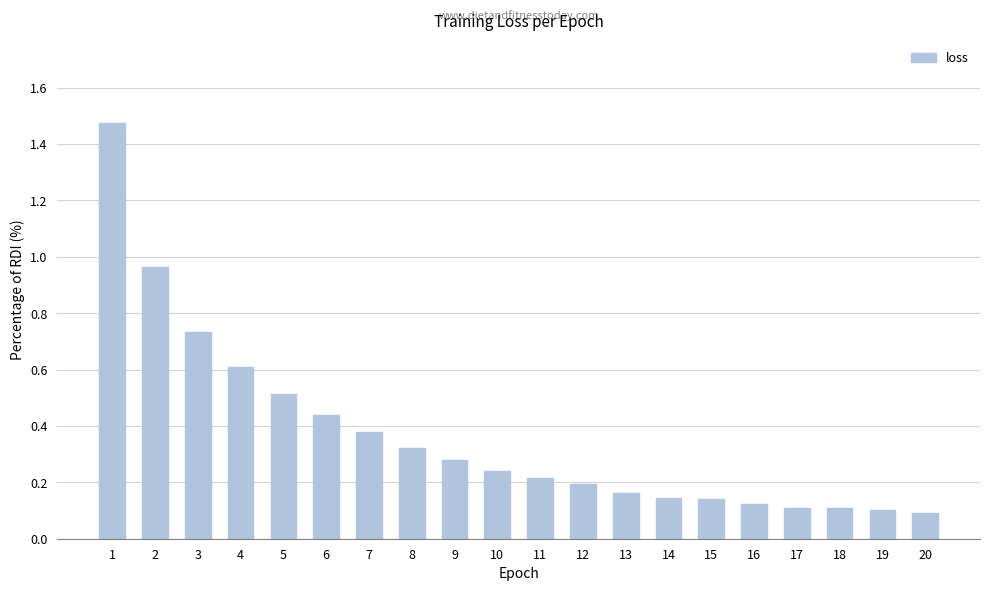

Is it true that the value at 15 is 0.1?

True